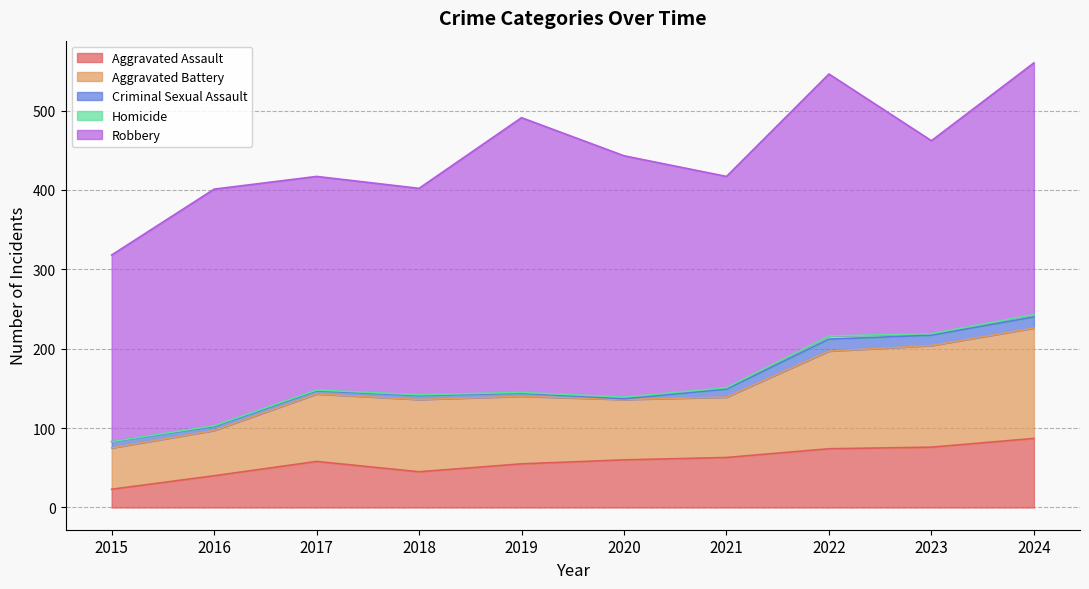

What is the sum of all Aggravated Assault values?

581